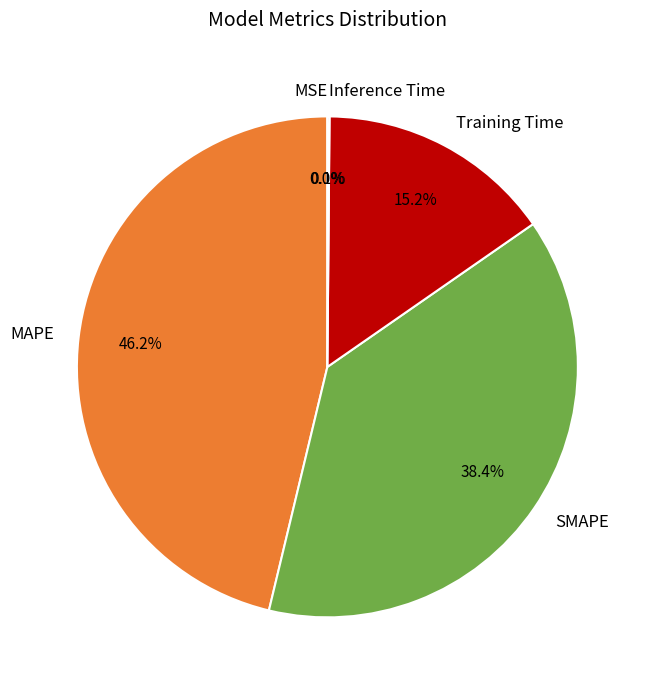

What is the total percentage of SMAPE and MAPE?

84.7%